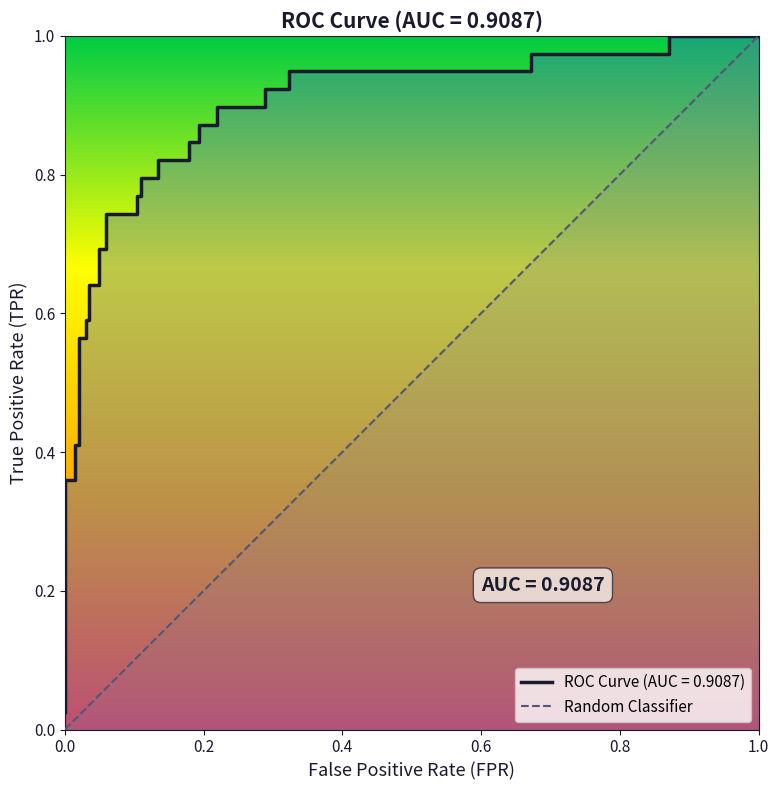

Between 0.0 and 1.0, which is larger?

1.0